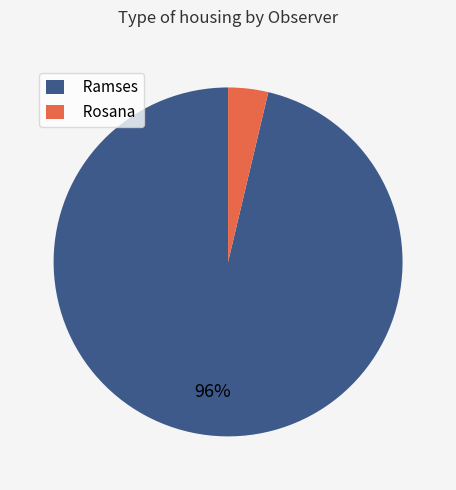

Is Rosana the majority of the pie?

No